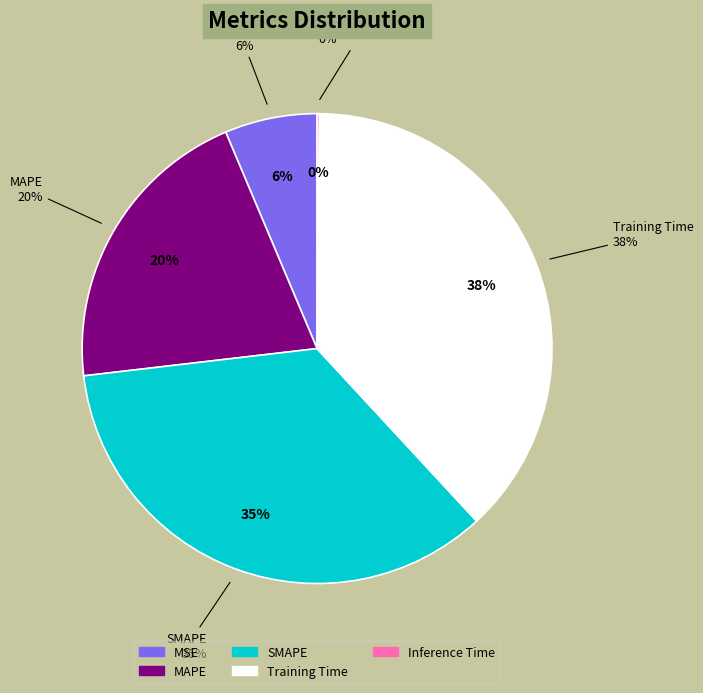

What is the change in value from MAPE to Training Time?

+0.7